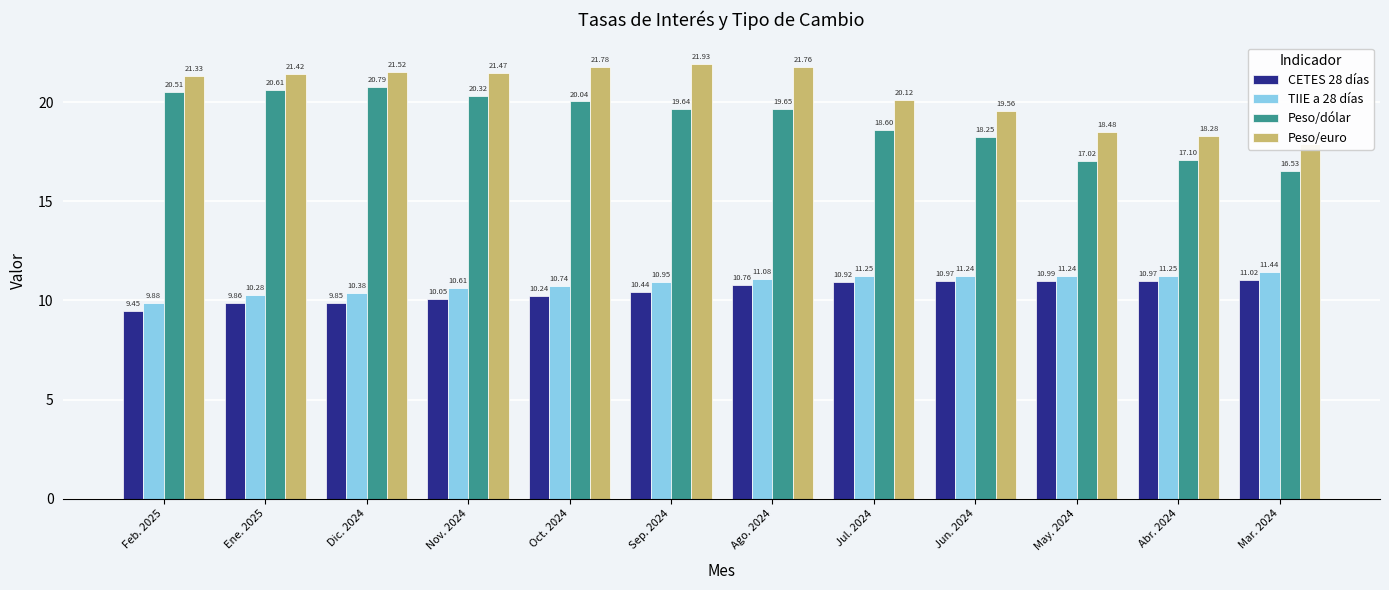

How many categories are shown in the chart?

12